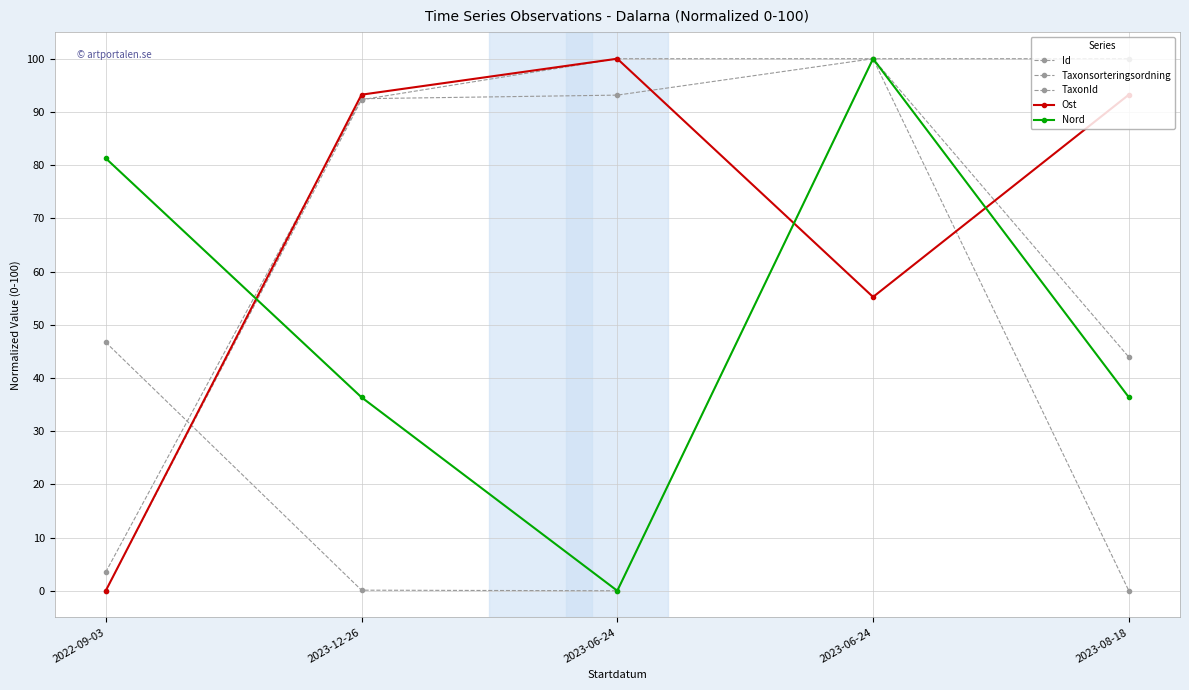

How many lines are shown in the chart?

5